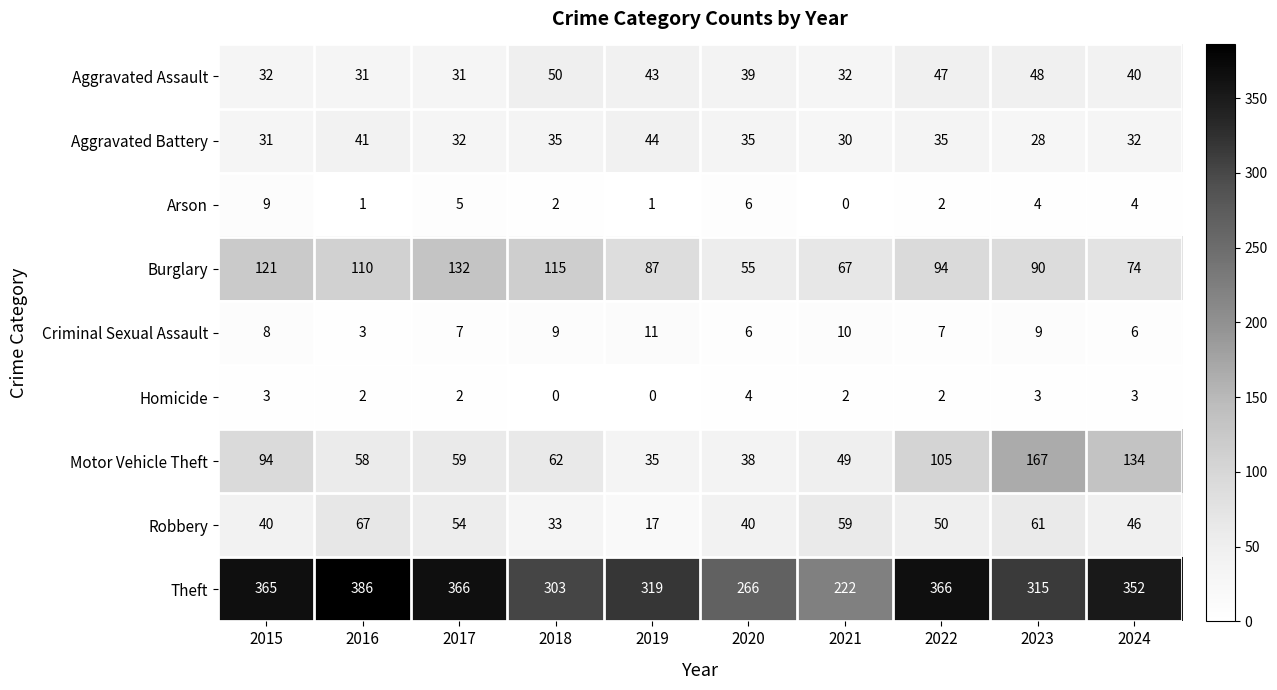

List the series in order of their peak value, highest first.

Theft, Motor Vehicle Theft, Burglary, Robbery, Aggravated Assault, Aggravated Battery, Criminal Sexual Assault, Arson, Homicide